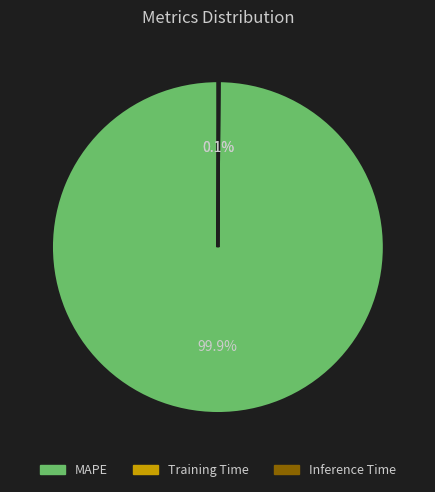

What is the majority slice?

MAPE